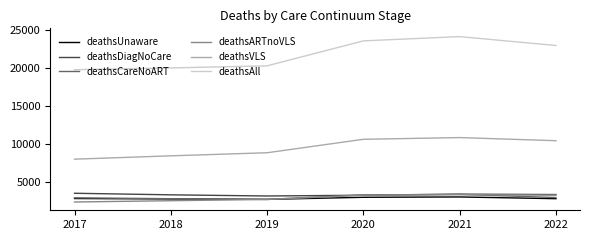

What is the total value across all series at 2020?

47230